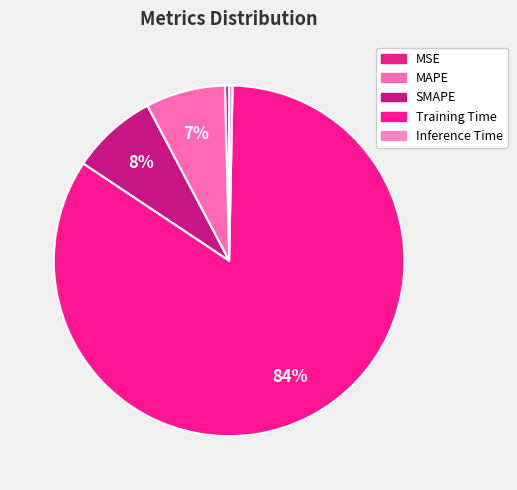

What percentage is NOT represented by MAPE?

92.7%